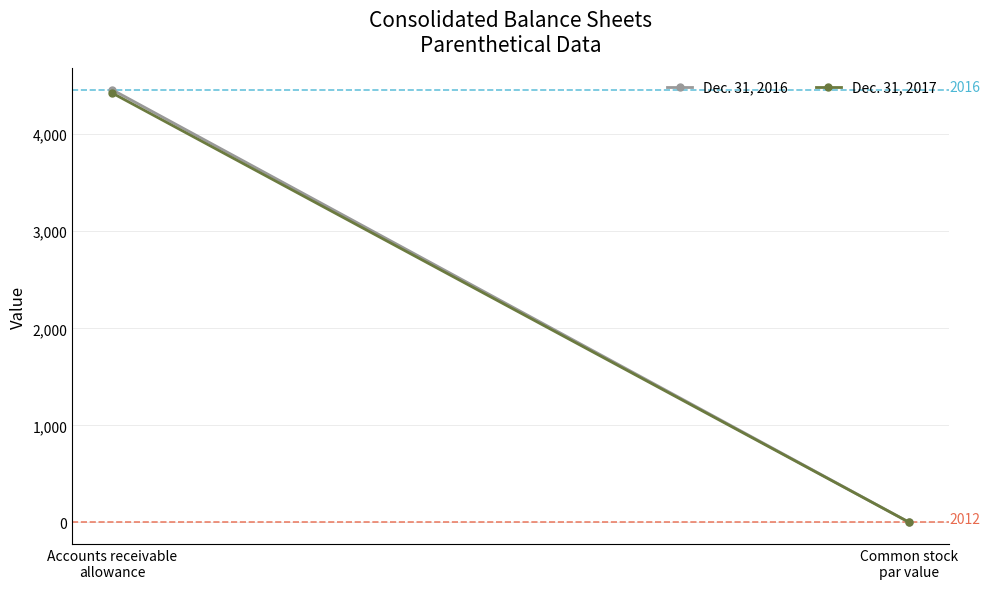

How many data points does each series have?

2